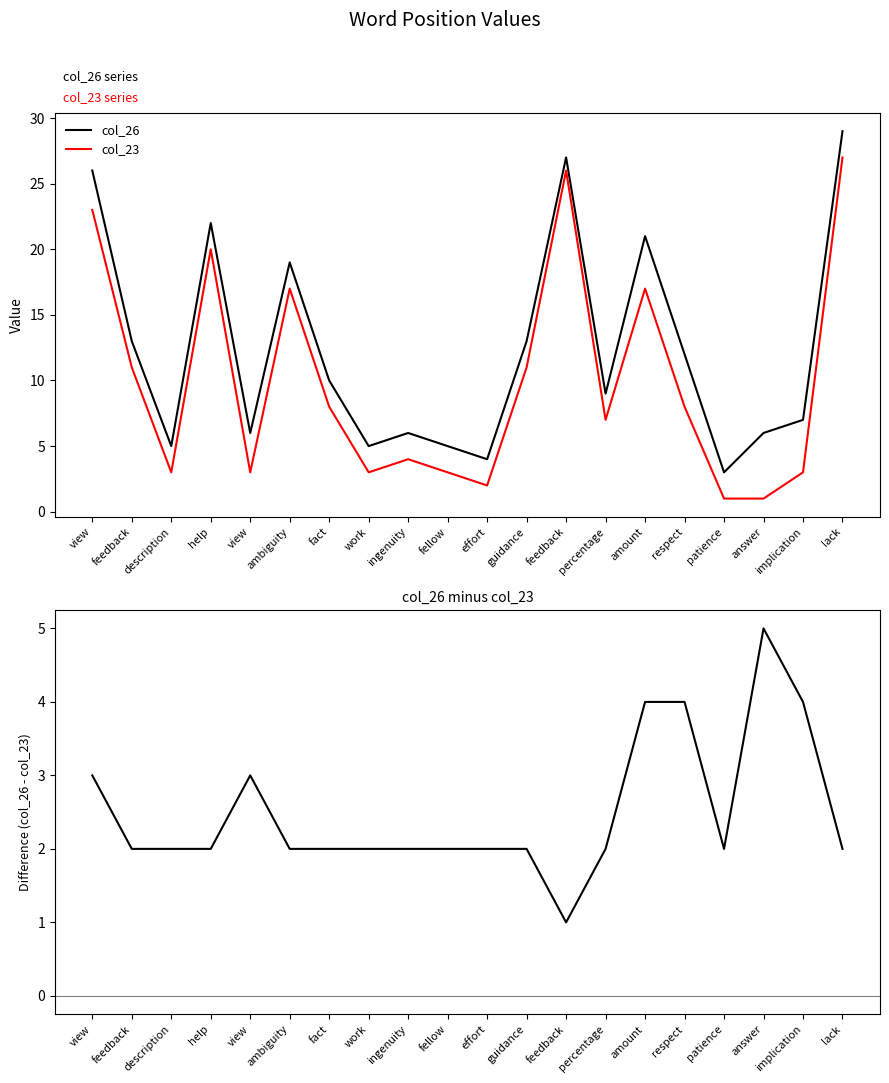

List the series in order of their peak value, highest first.

col_26, col_23, col_26 - col_23